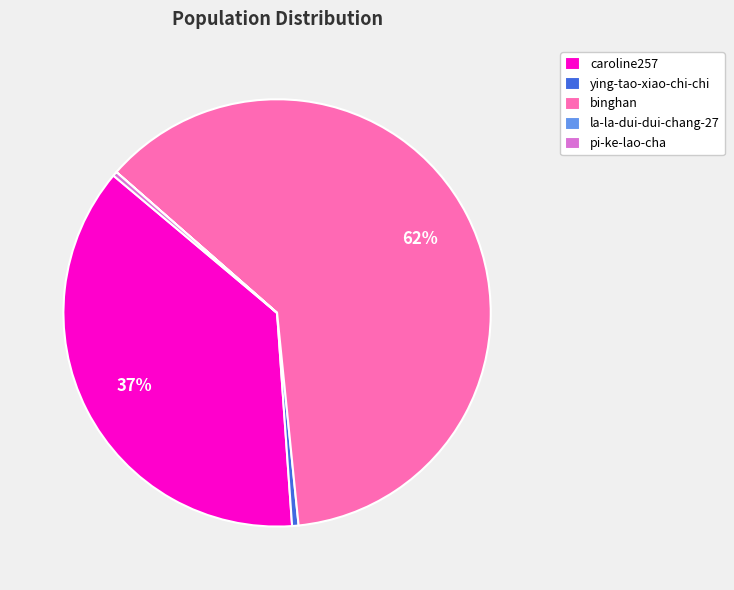

Is it true that ying-tao-xiao-chi-chi is 0% of the pie?

True